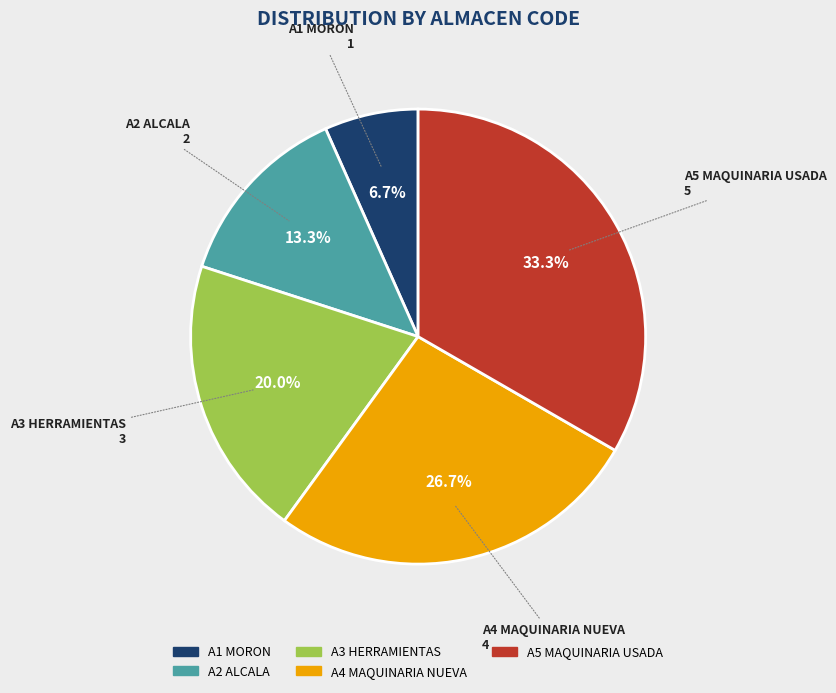

What percentage is the A1 MORON slice, to the nearest percent?

7%